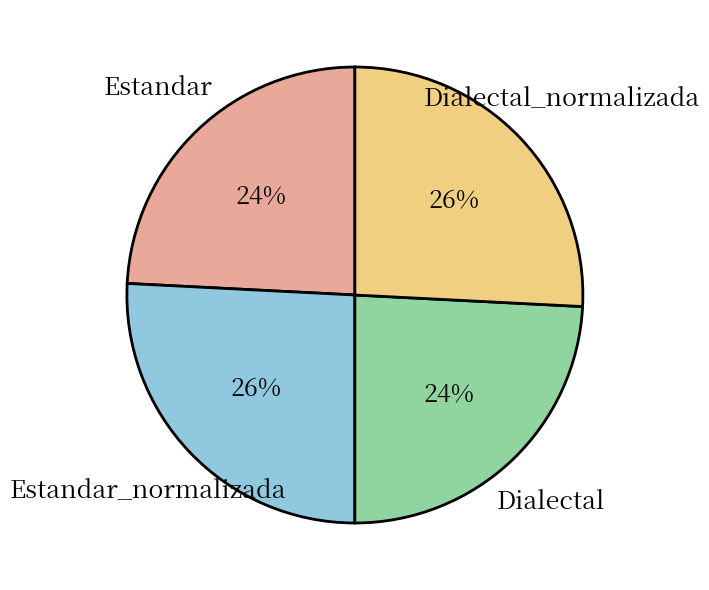

How many slices are in this pie chart?

4